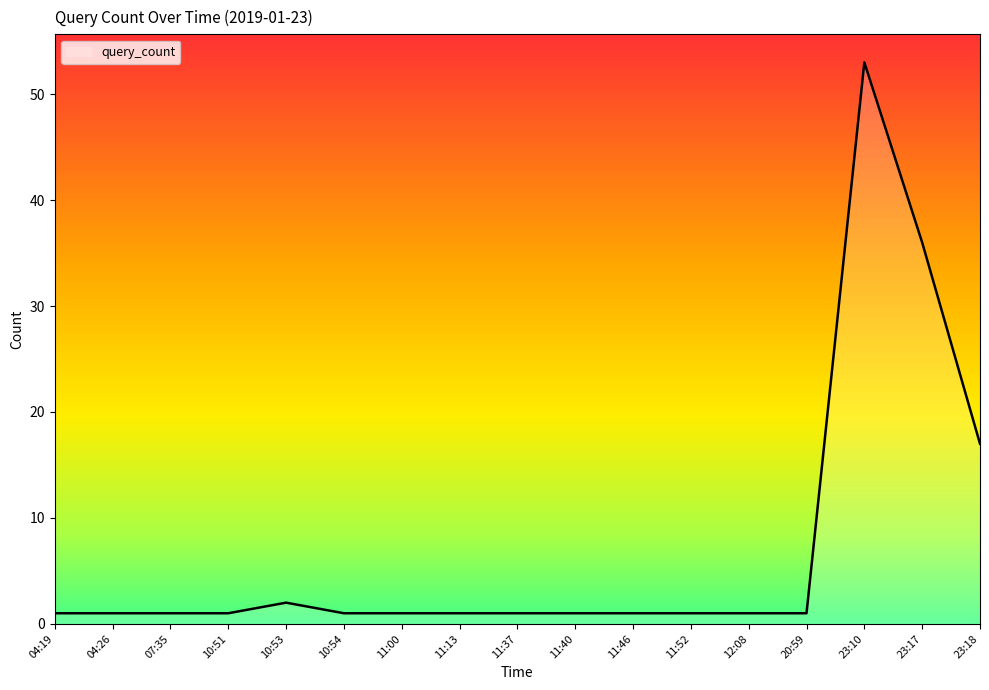

What is the ratio of the value at 12:08 to the value at 10:54?

1.0